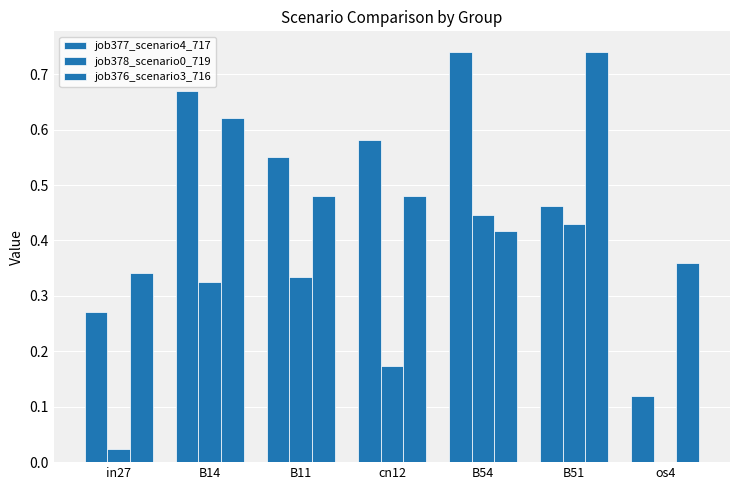

At which category does the chart reach its peak across all series?

B54